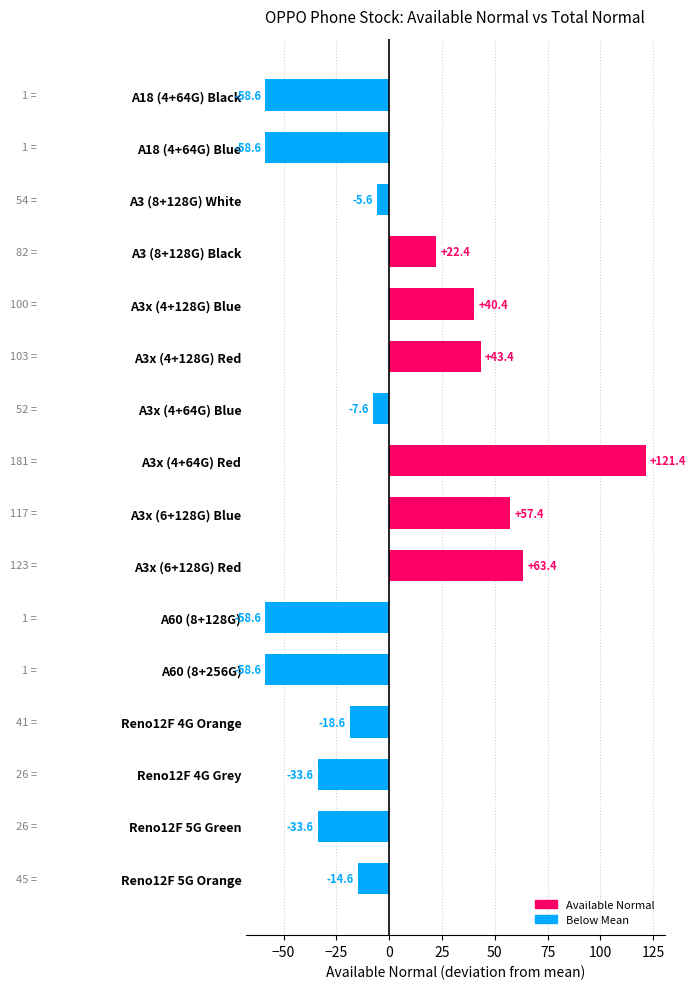

What value does the data have at Reno12F 4G Grey?

-33.6